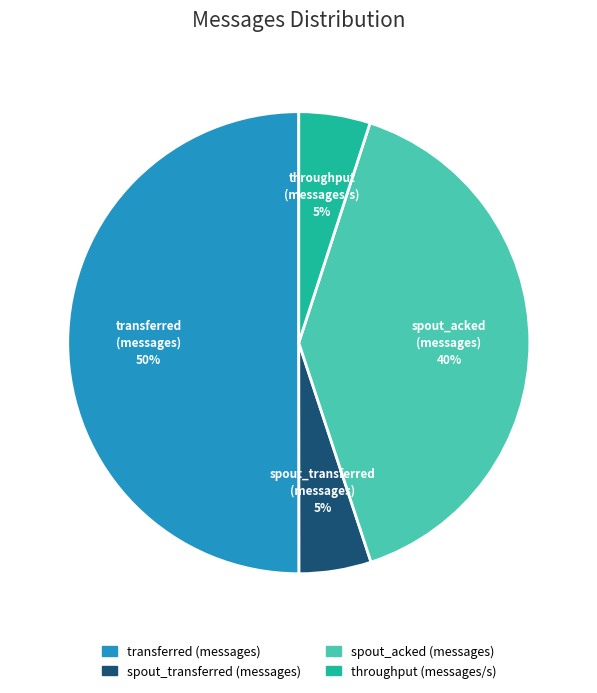

Does spout_acked (messages) account for over 50% of the chart?

No